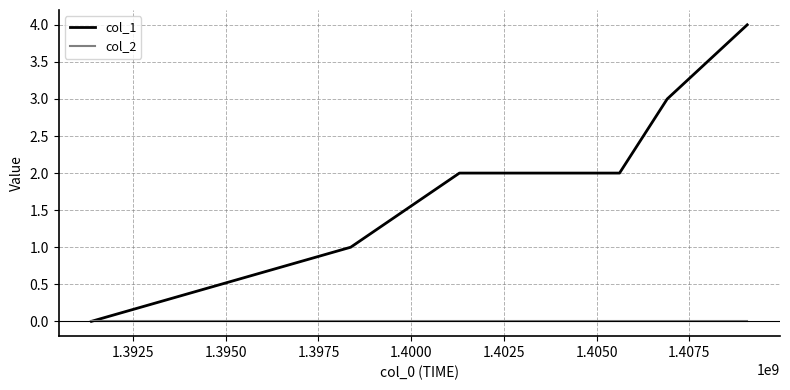

Reading left to right, extract all data points from this chart.

col_1: 0	1	2	2	3	4
col_2: 0	0	0	0	0	0